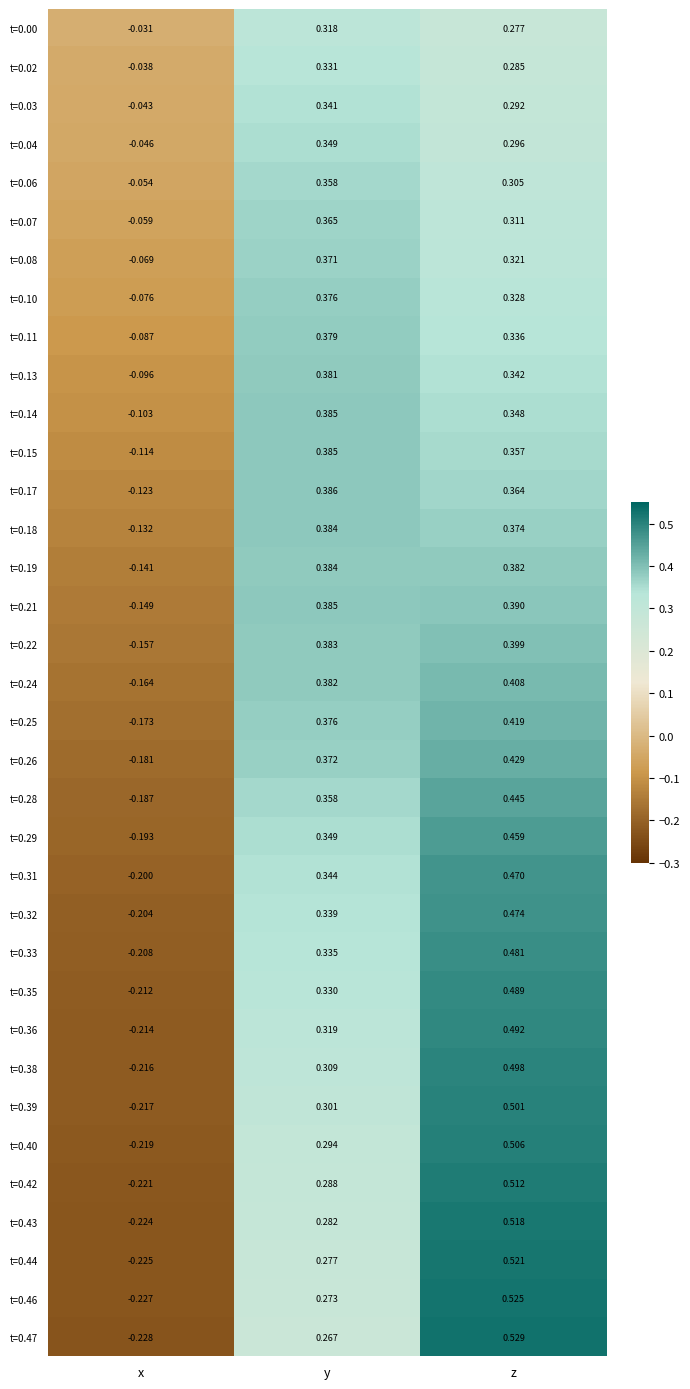

At which label does t=0.28 first exceed 0?

y